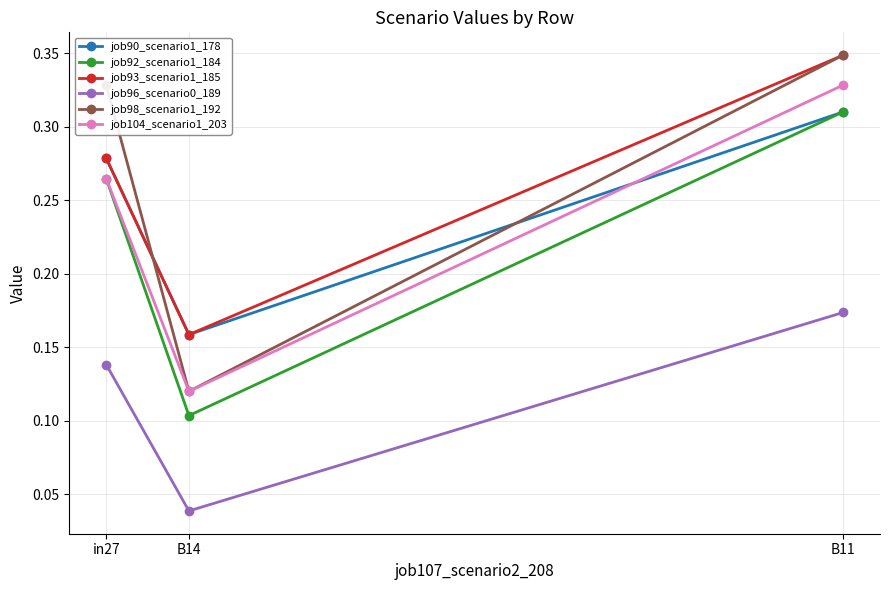

Which series changed the most between in27 and B14?

job98_scenario1_192